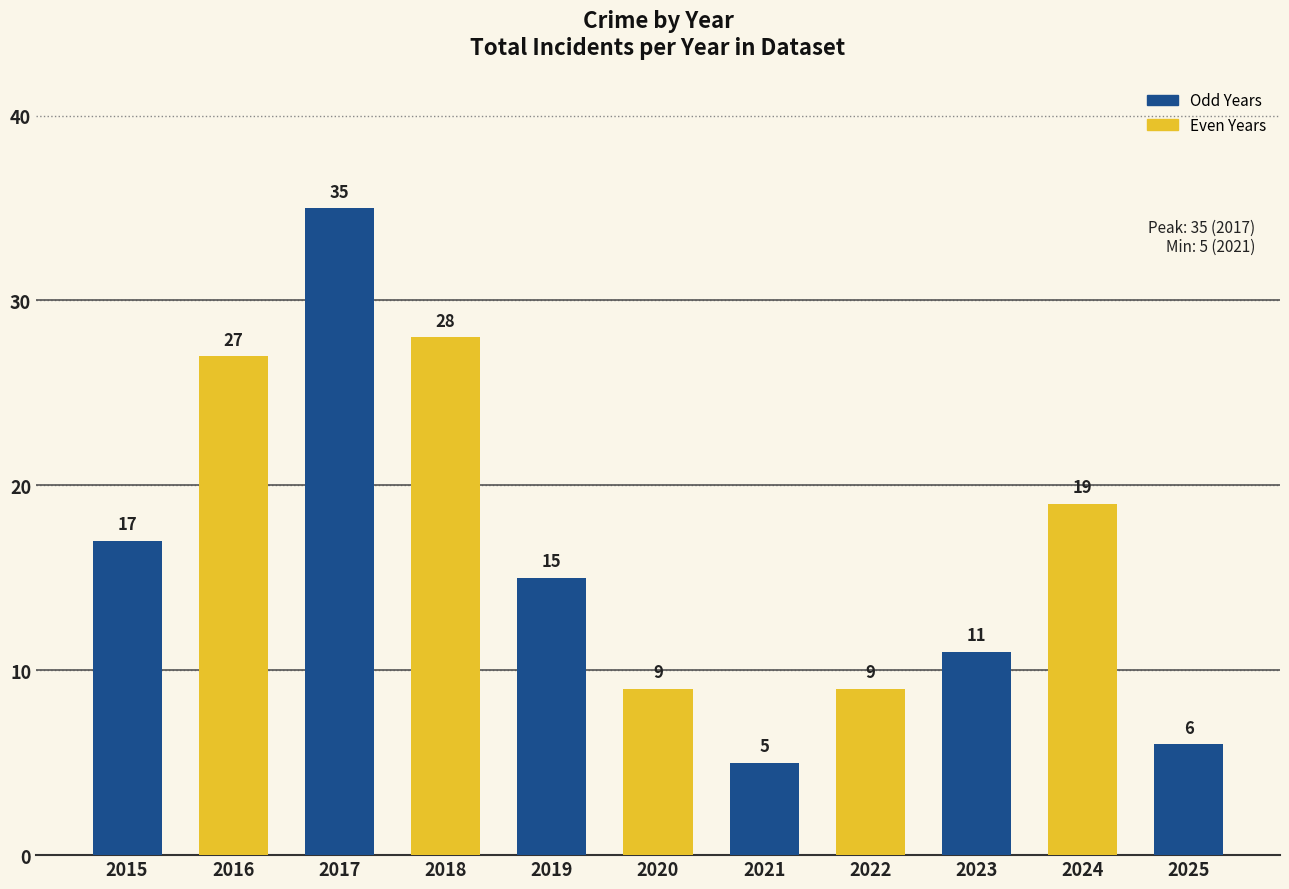

How many data points are less than 15?

5